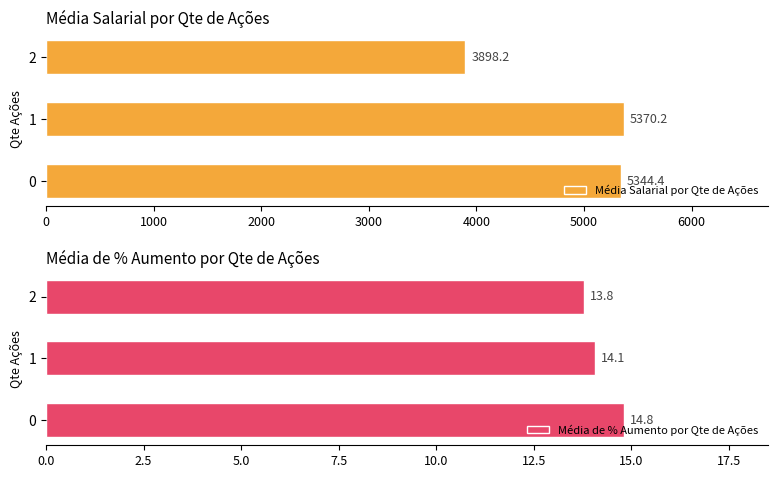

At which label does Média Salarial por Qte de Ações reach its minimum?

2